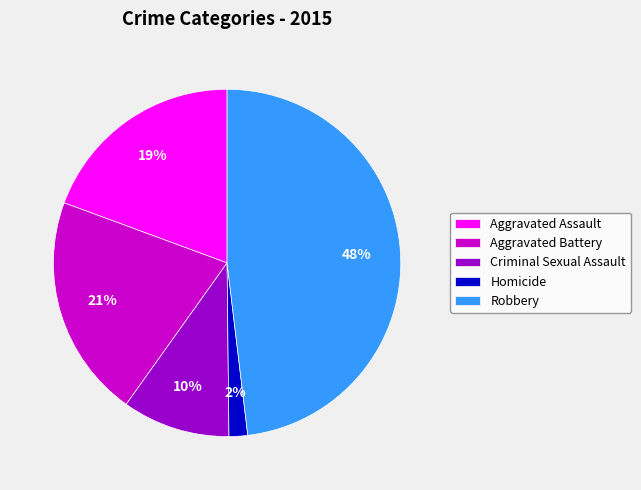

Is there any slice that represents more than half of the pie?

No